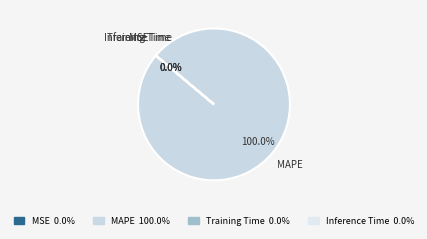

Is there a majority slice in this chart?

Yes